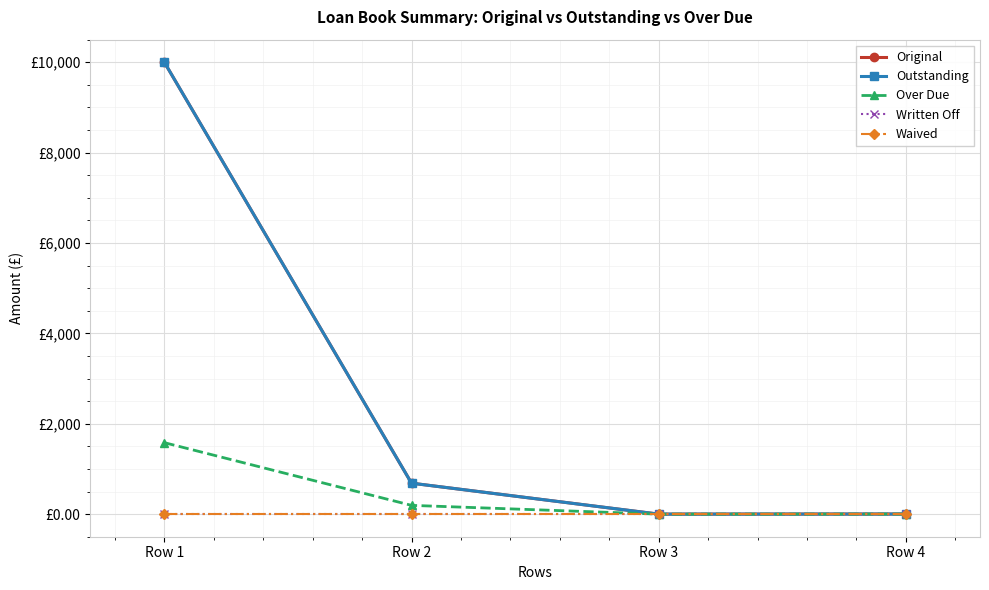

What is the difference between the maximum and minimum values in the Original series?

10000.0